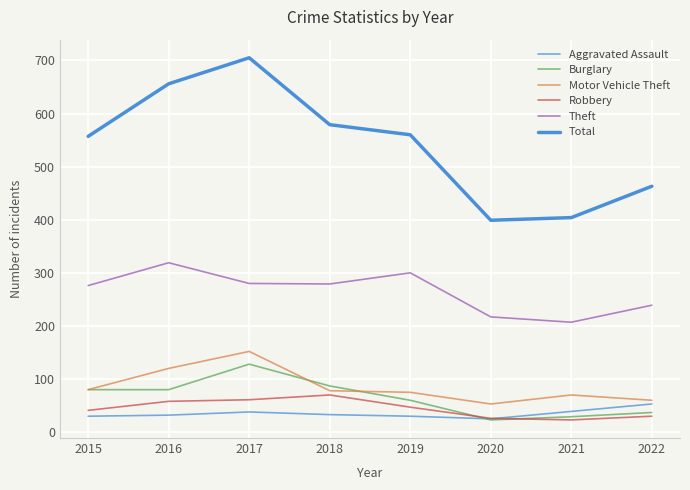

How many lines are shown in the chart?

6